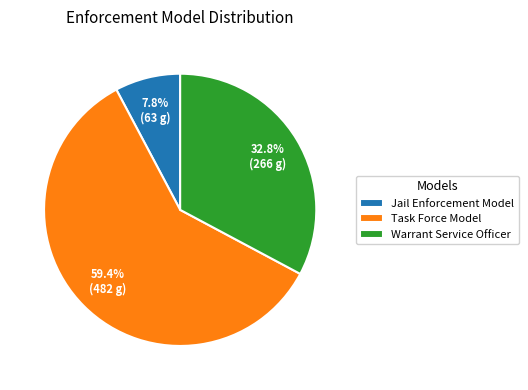

What is the largest slice in the pie chart?

Task Force Model